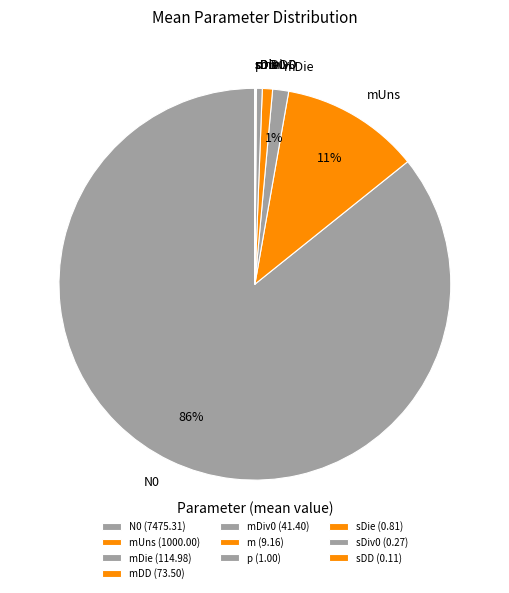

To the nearest percent, what percentage of the pie is mUns?

11%